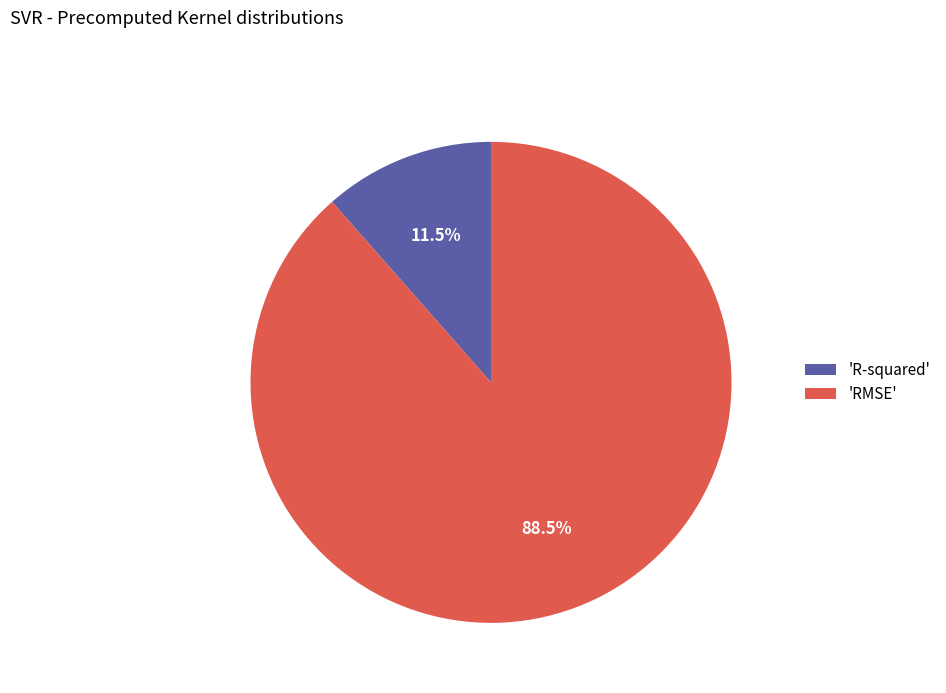

Which slice is the smallest?

'R-squared'